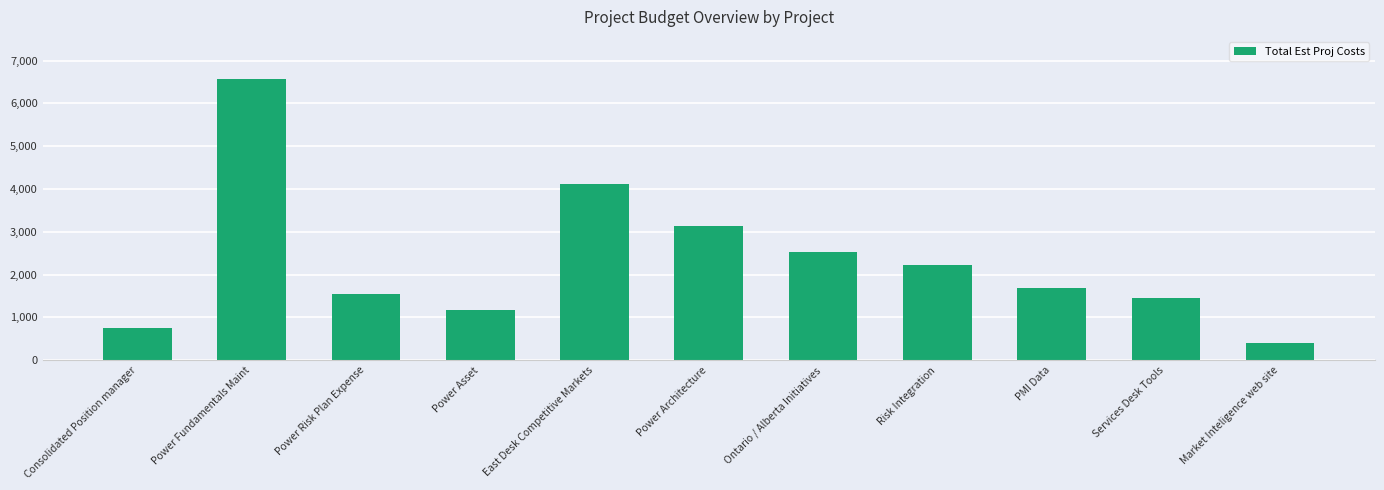

Rank the categories by value from lowest to highest.

Market Inteligence web site, Consolidated Position manager, Power Asset, Services Desk Tools, Power Risk Plan Expense, PMI Data, Risk Integration, Ontario / Alberta Initiatives, Power Architecture, East Desk Competitive Markets, Power Fundamentals Maint